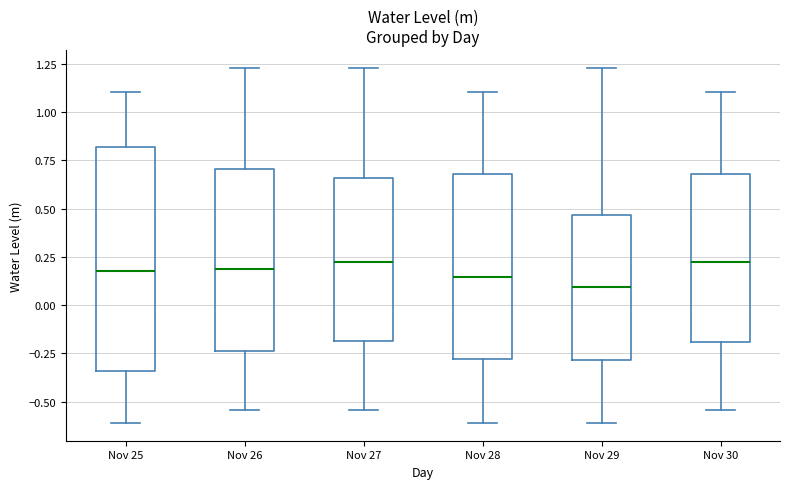

Which box has the lowest median line?

Nov 29